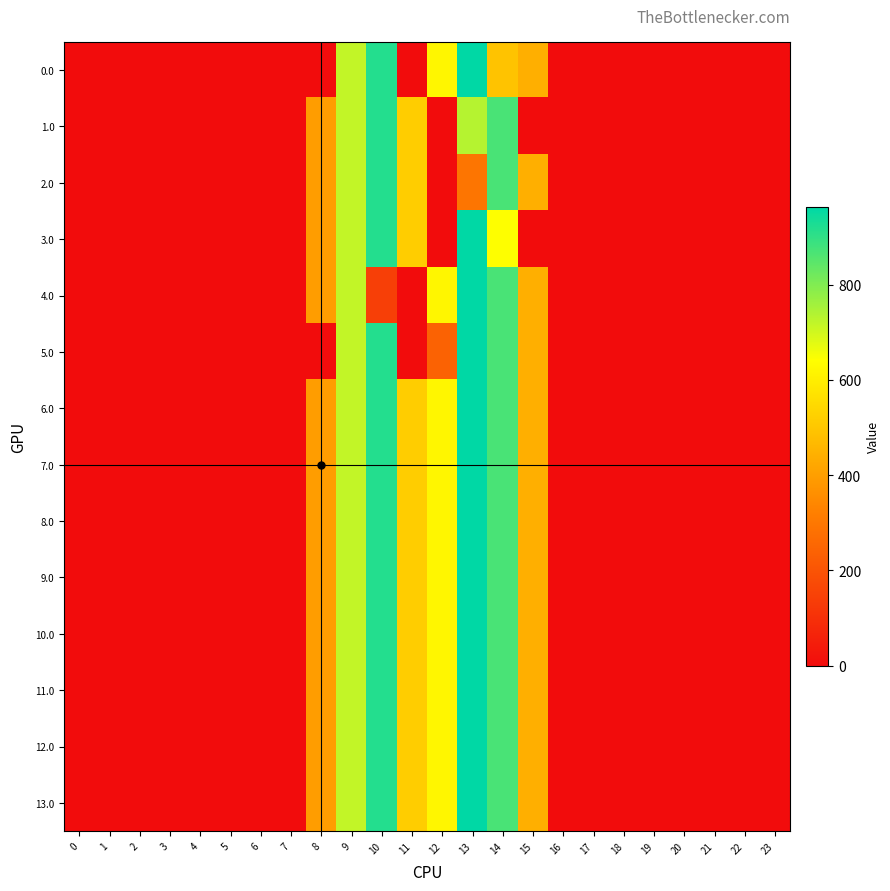

Between 11 and 14, which series saw the biggest shift?

4.0